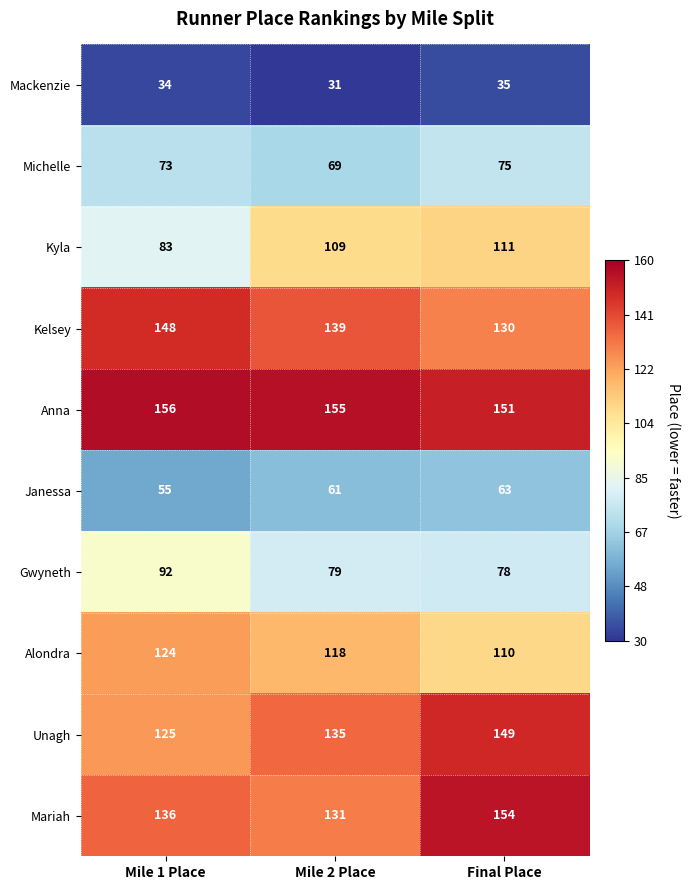

Count the Michelle values in the range 69 to 75.

3